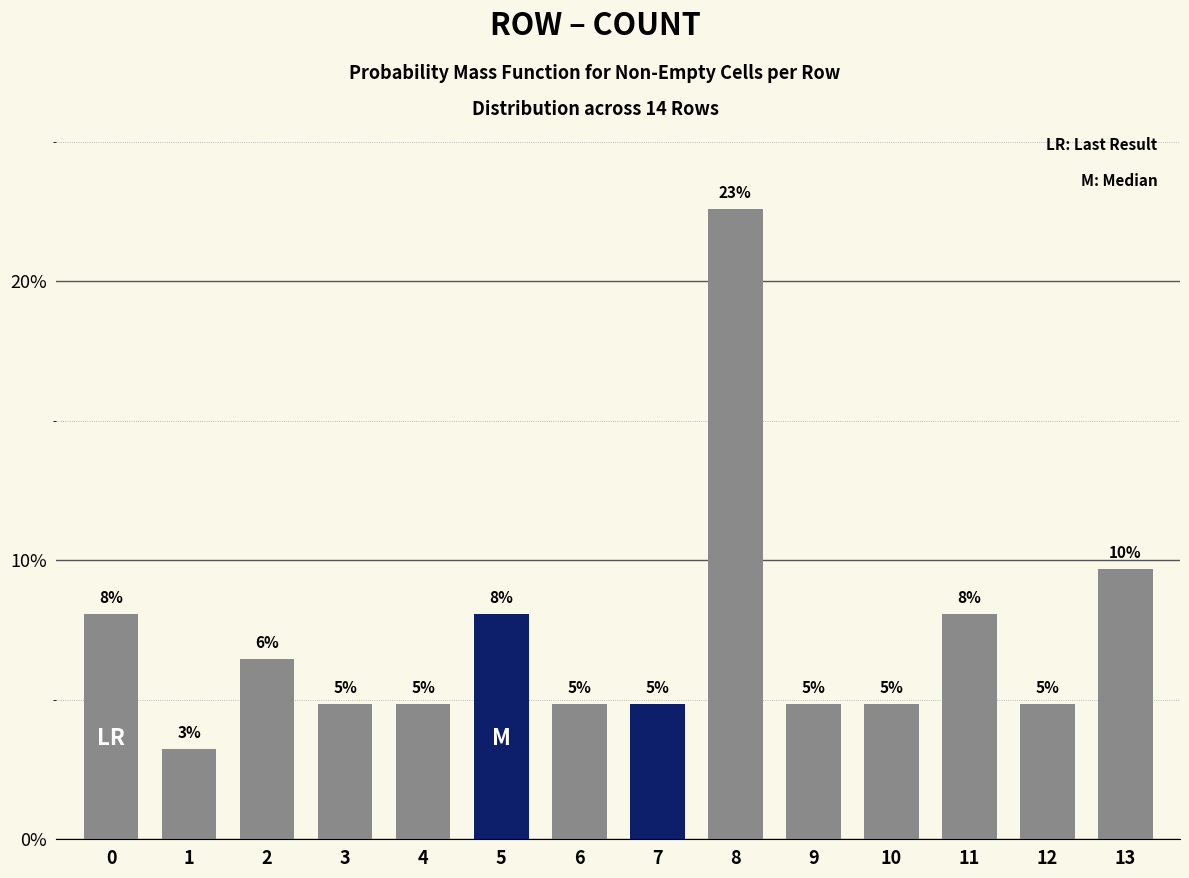

True or false: the data shows 7.9 at 6.

False